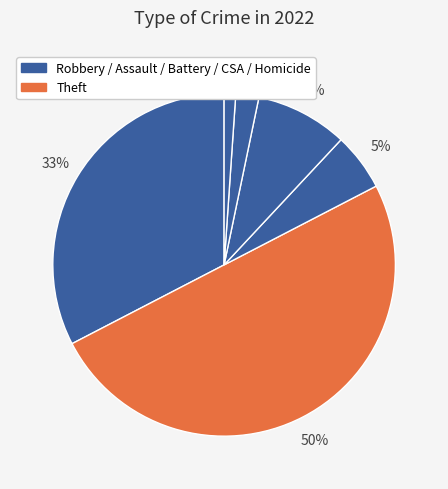

Which category has the biggest portion of the pie?

Theft